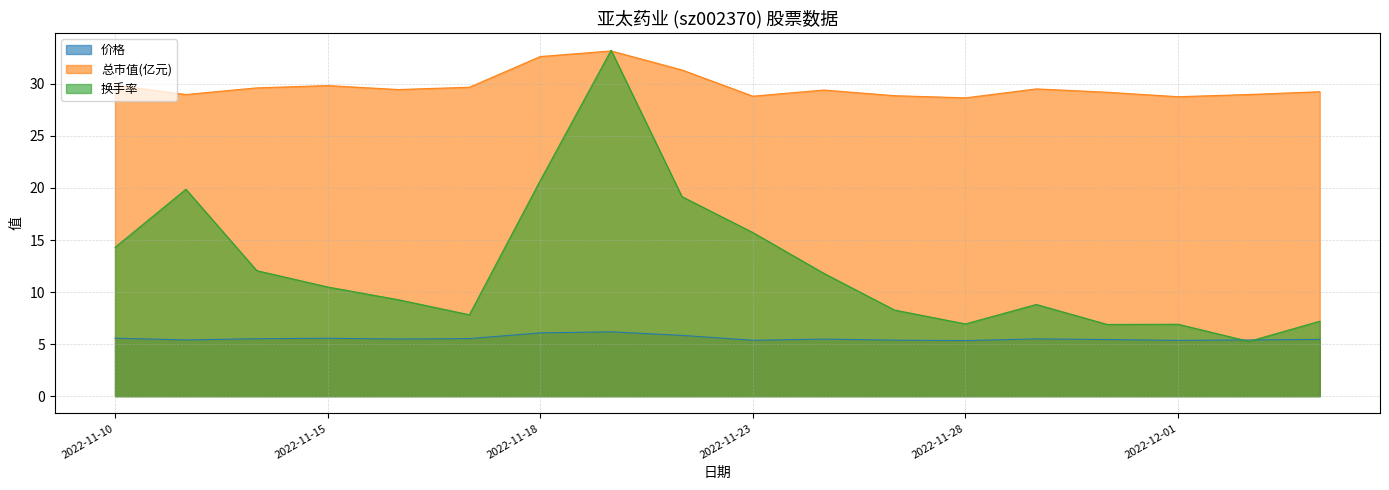

What are all the series names shown in the legend?

价格, 总市值(亿元), 换手率